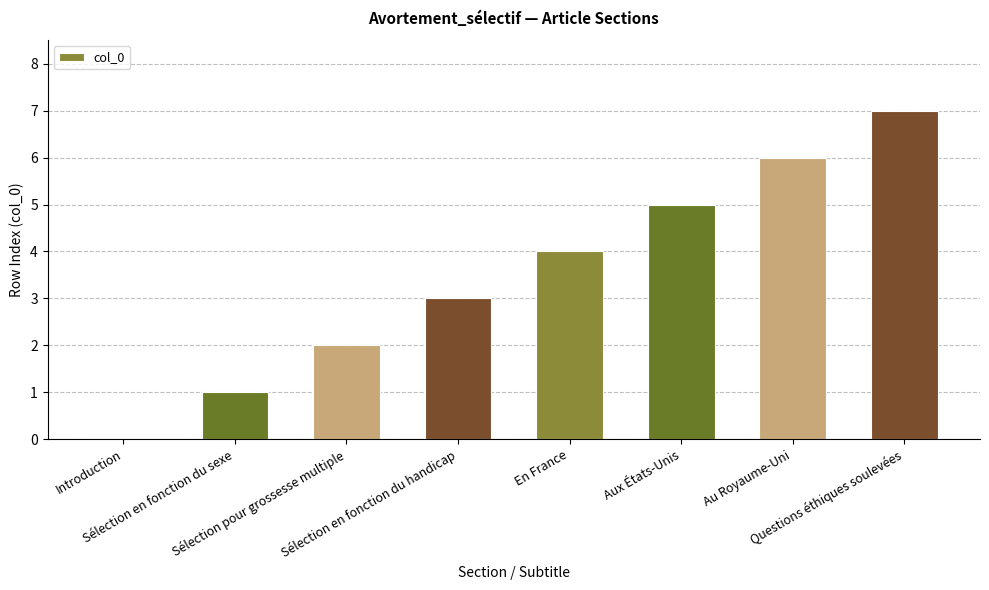

What is the sum of the values at Questions éthiques soulevées and Au Royaume-Uni?

13